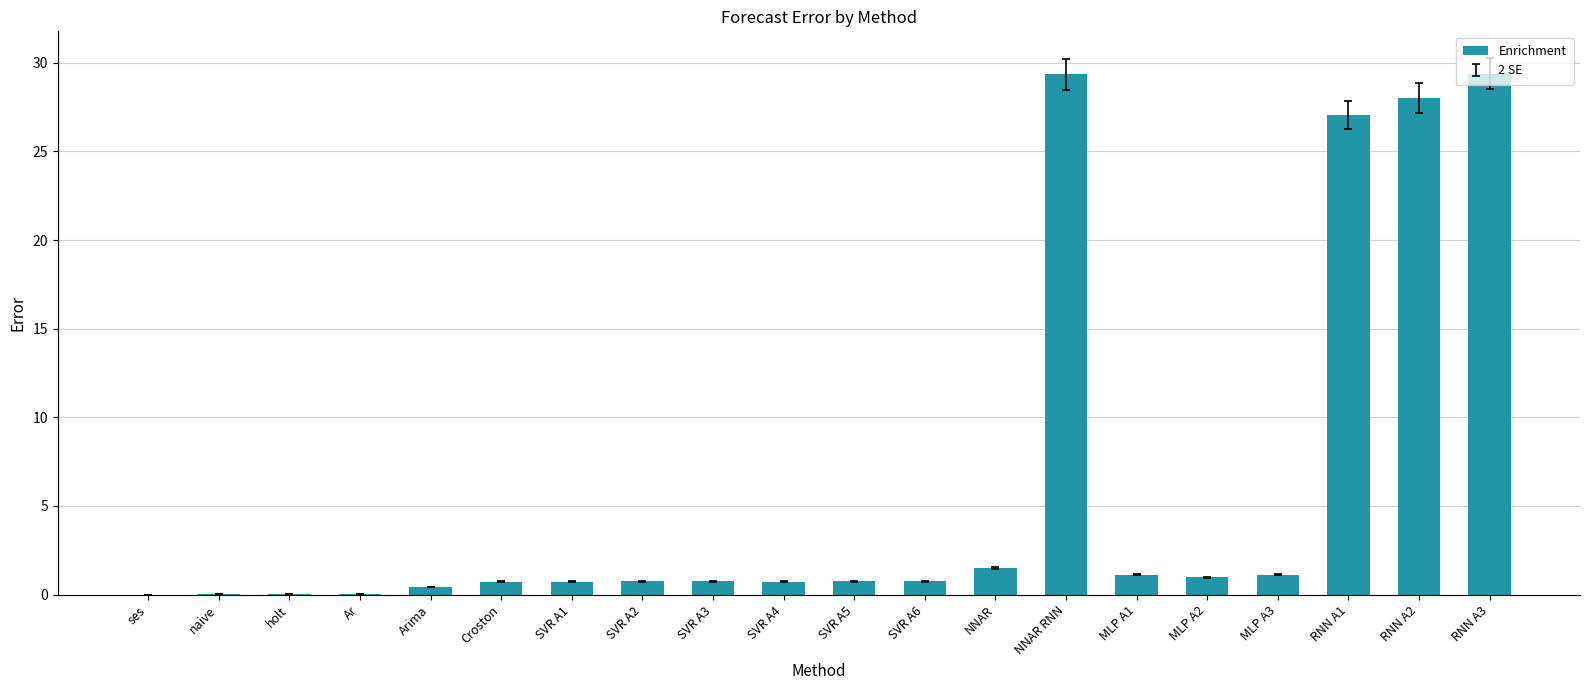

Which has a higher value, MLP A3 or SVR A5?

MLP A3